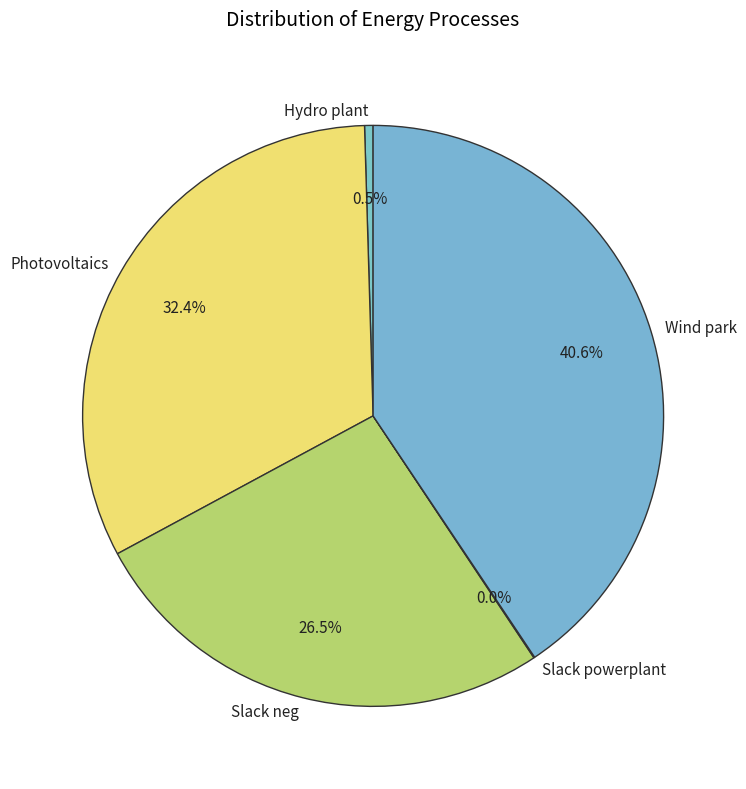

Which category has the biggest portion of the pie?

Wind park